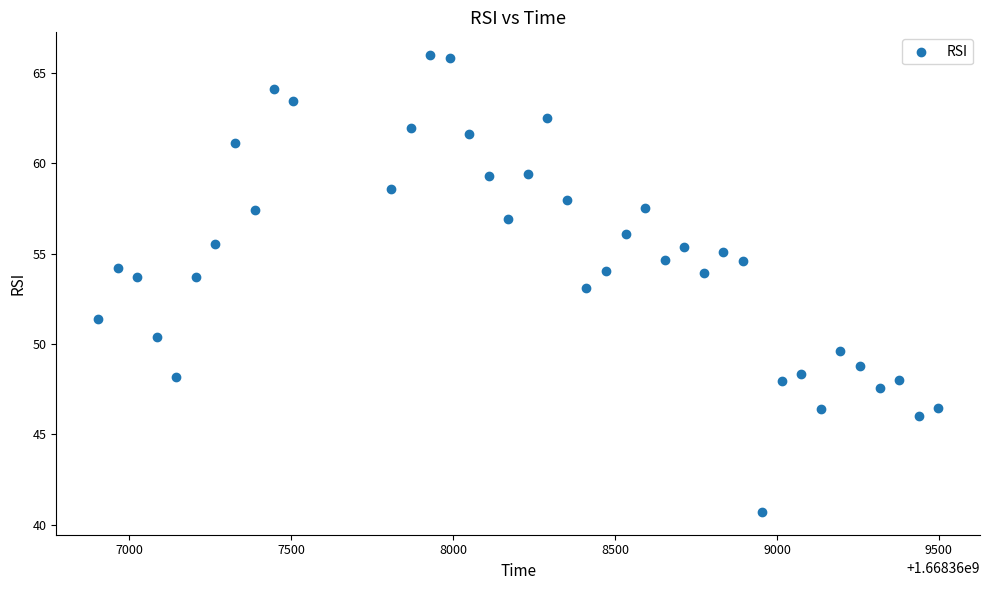

What is the range of X values (max minus min)?

2593.0